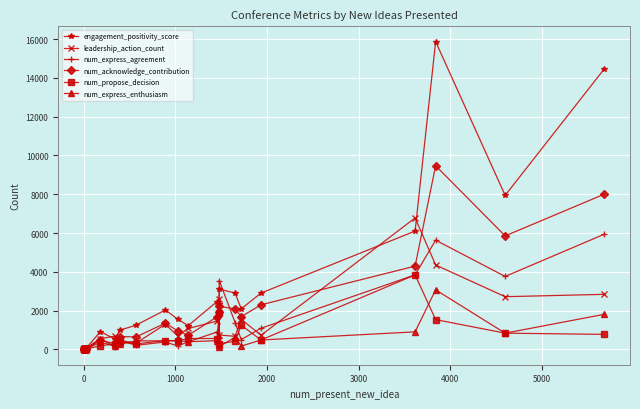

How many values in the num_express_enthusiasm series are below 12?

20